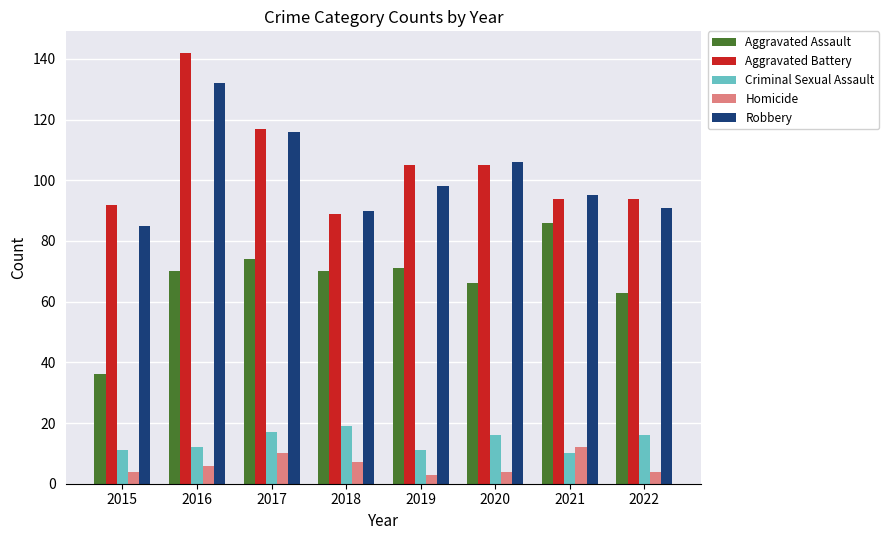

Is it true that Aggravated Assault equals 24 at 2016?

False